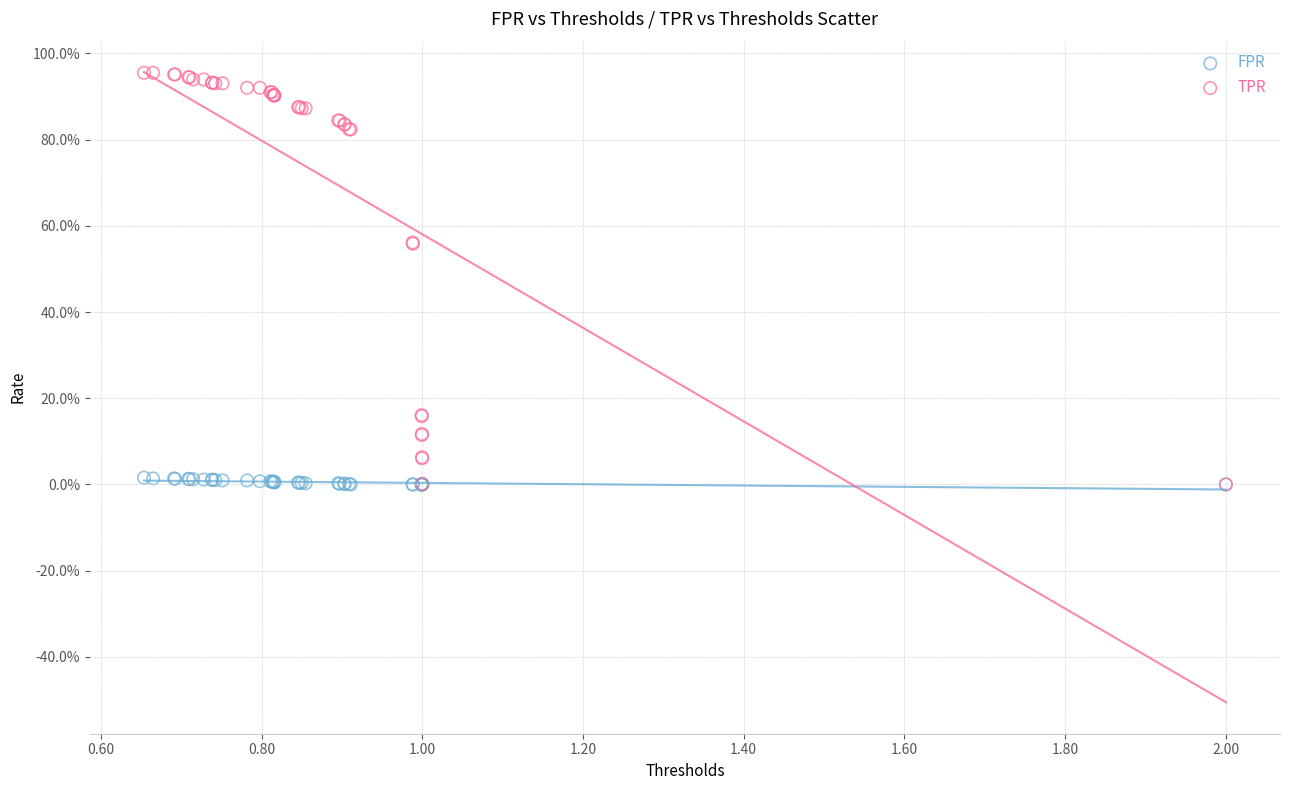

What are all the series names shown in the legend?

FPR, TPR